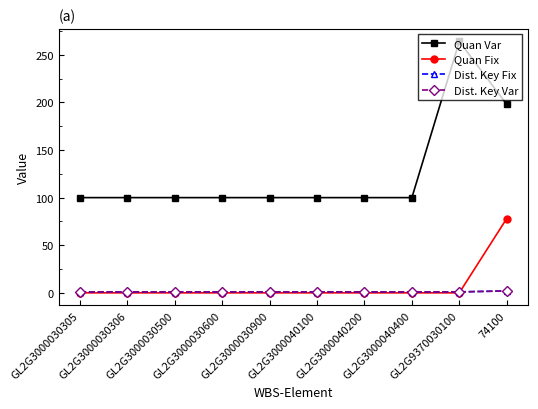

Which category has the highest value in the Dist. Key Var series?

74100